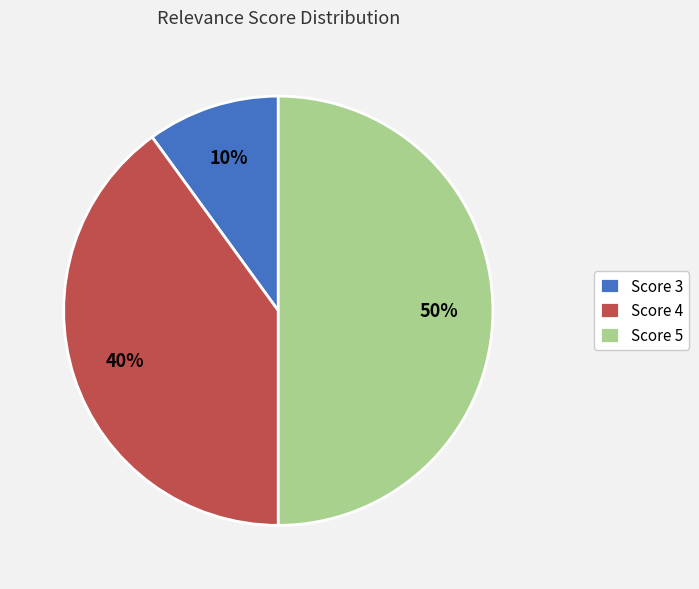

Is it true that Score 4 is 33% of the pie?

False